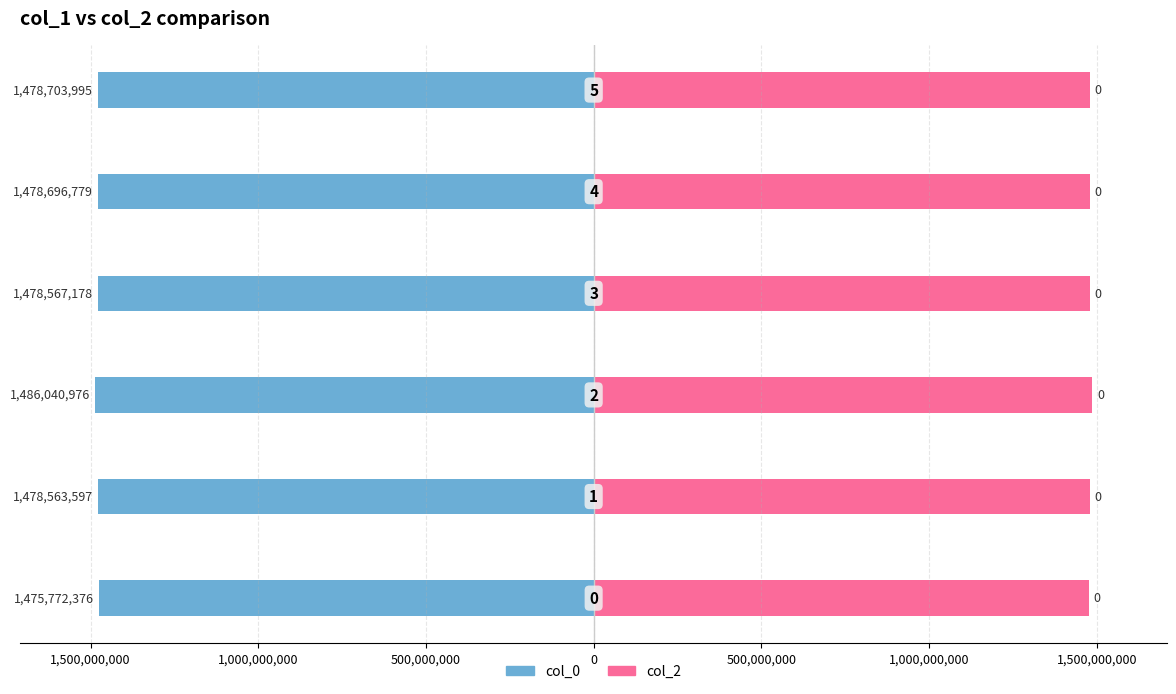

Reading right to left, list all the values displayed in this chart.

col_0: 500,000,000=-1478703995	0=-1478696779	500,000,000=-1478567178	1,000,000,000=-1486040976	1,500,000,000=-1478563597	2,000,000,000=-1475772376
col_2: 500,000,000=1478703995	0=1478696779	500,000,000=1478567178	1,000,000,000=1486040976	1,500,000,000=1478563597	2,000,000,000=1475772376